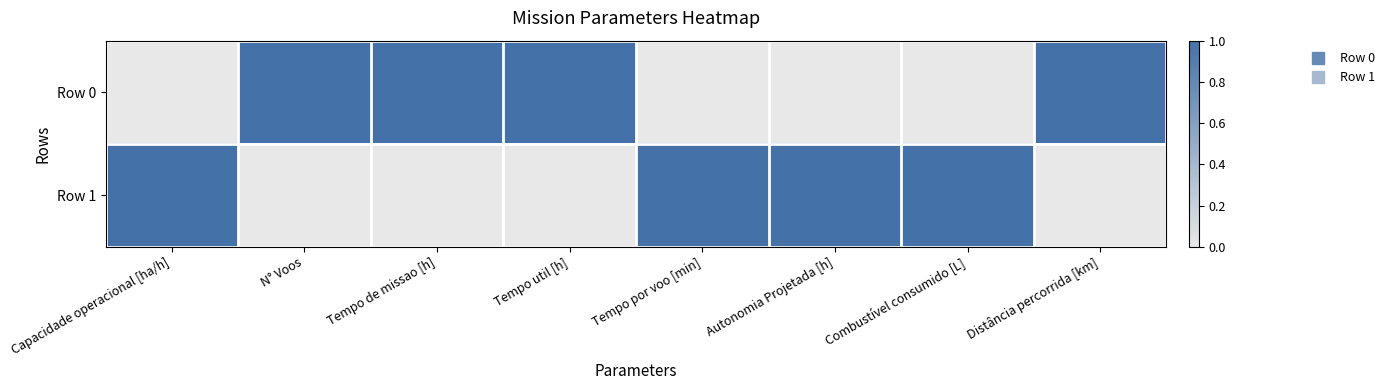

What is the spread (max minus min) of values at Combustível consumido [L]?

1